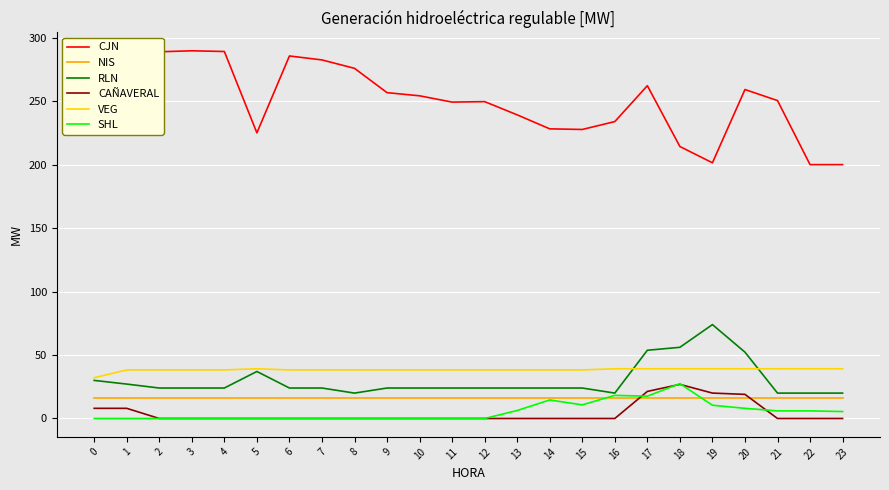

True or false: CJN and CAÑAVERAL intersect in this chart.

False